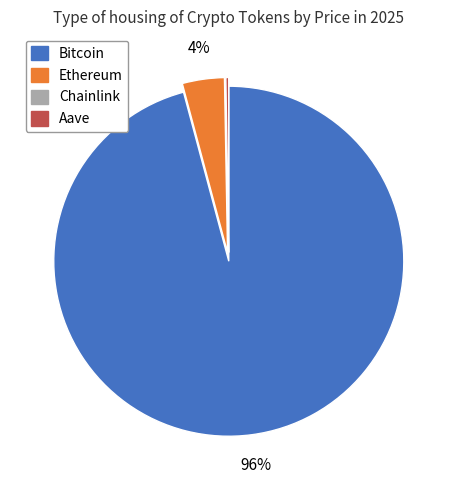

Is it true that Ethereum is 16% of the pie?

False